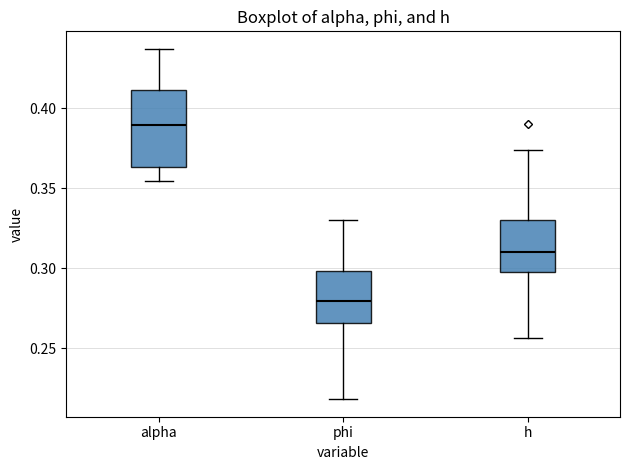

Reading left to right, transcribe this box plot: for each box, give where its median line is, the range the box spans, and where its two whiskers end, as read against the y-axis. The values are not printed on the chart, so give them approximately, as read against the axis.

alpha: median 0.390, box 0.365 to 0.410, whiskers 0.355 to 0.435
phi: median 0.280, box 0.265 to 0.300, whiskers 0.220 to 0.330
h: median 0.310, box 0.295 to 0.330, whiskers 0.255 to 0.375